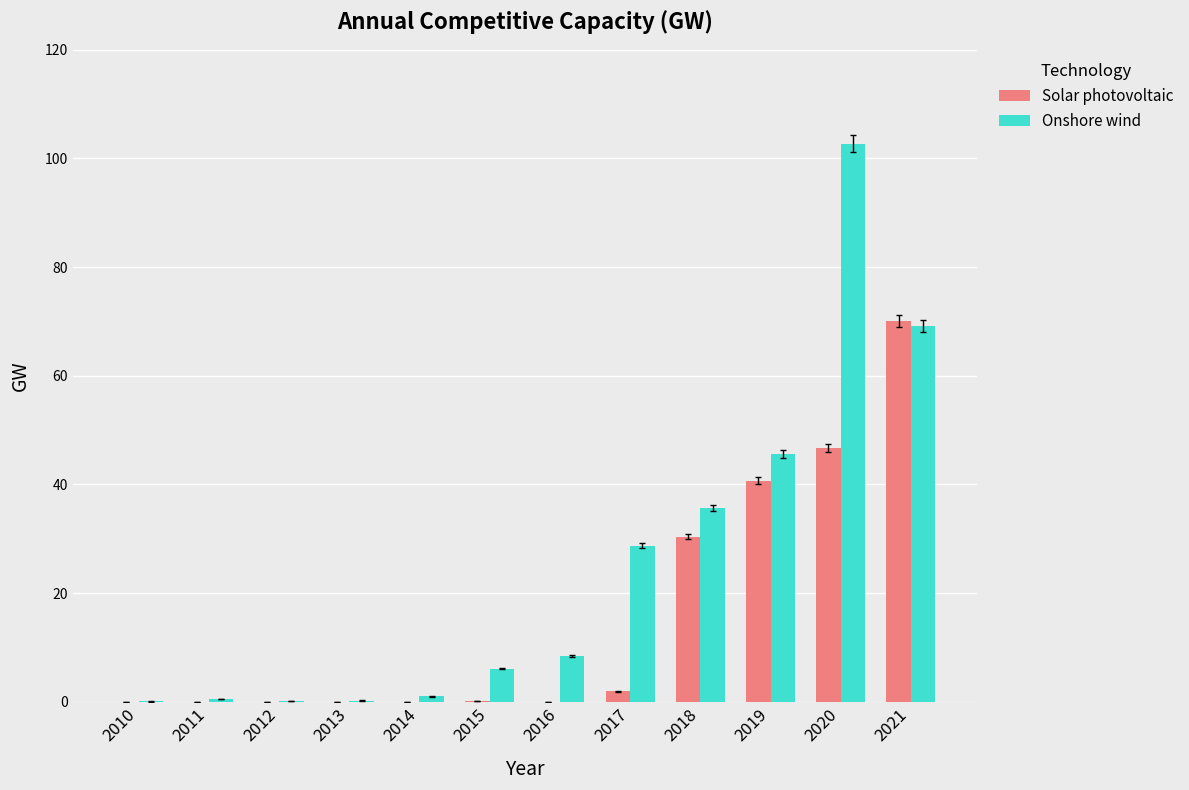

How many categories are shown in the chart?

12